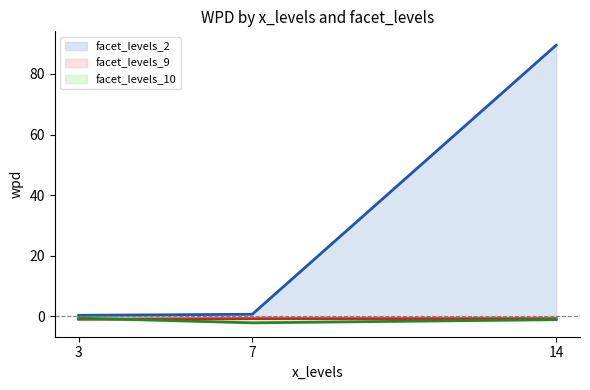

Which series has the widest spread of values?

facet_levels_2 (line)